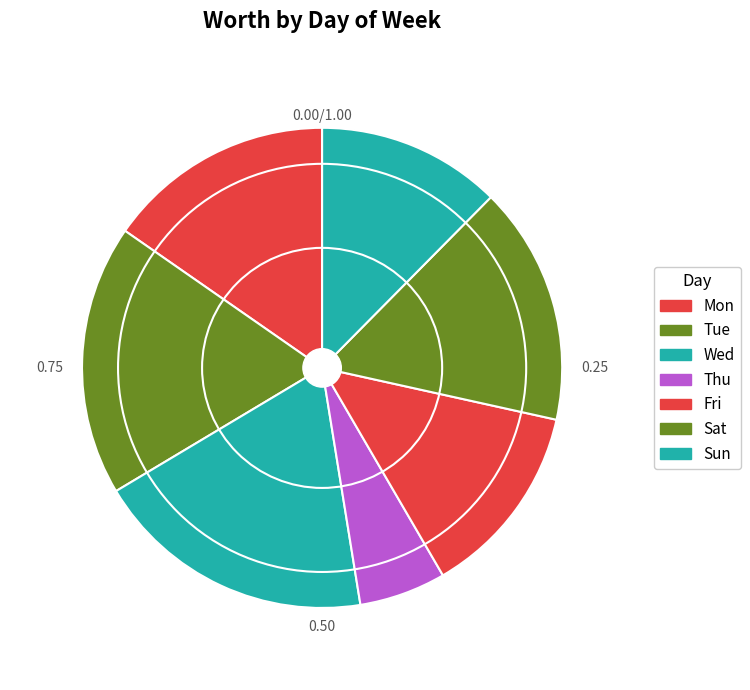

The Thu slice represents 6% of the pie. True or false?

True